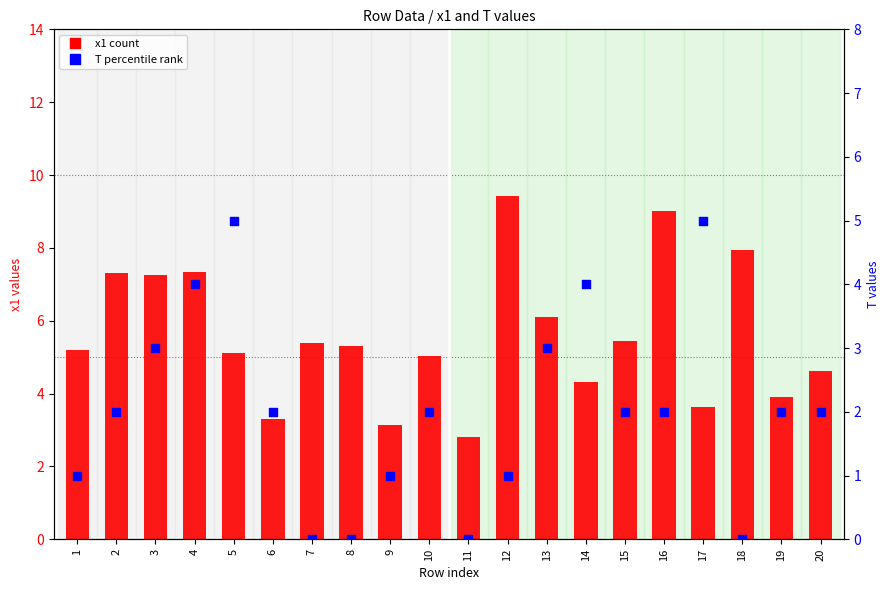

What are all the series names shown in the legend?

x1 (count), T (percentile rank)